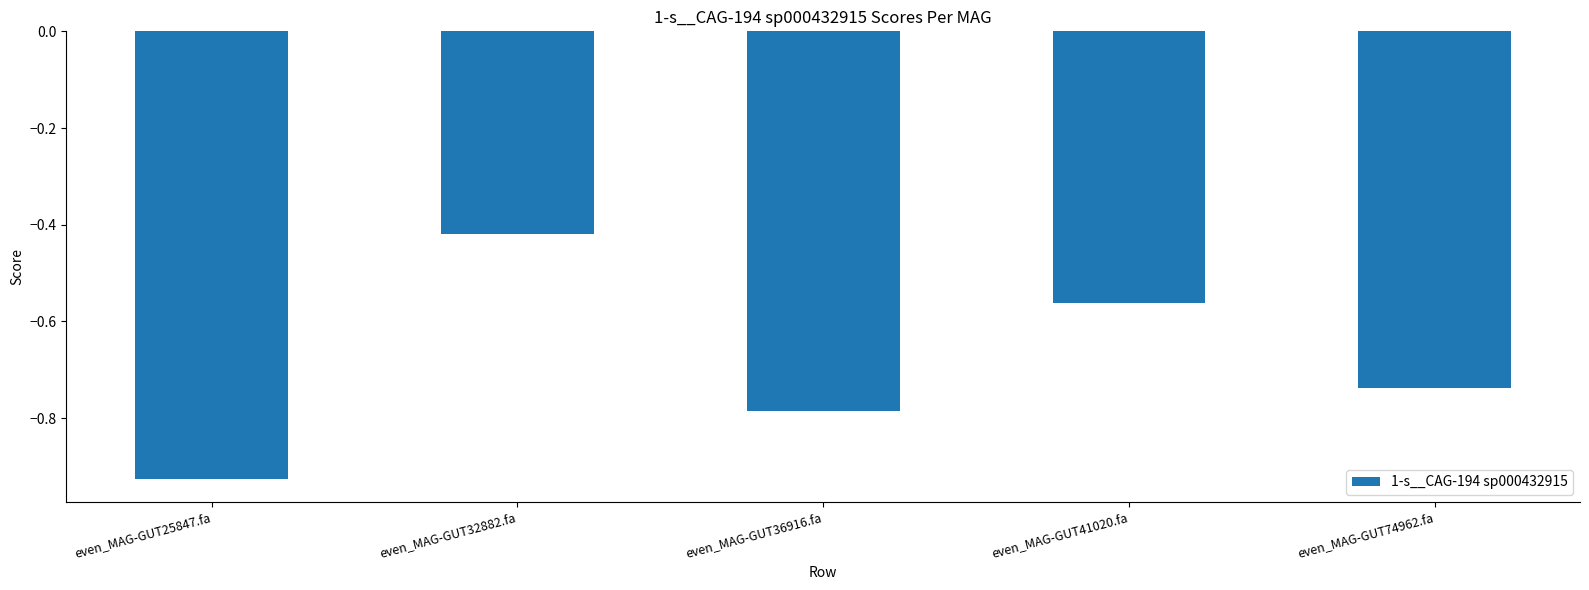

Which category has the highest value across all series?

even_MAG-GUT32882.fa